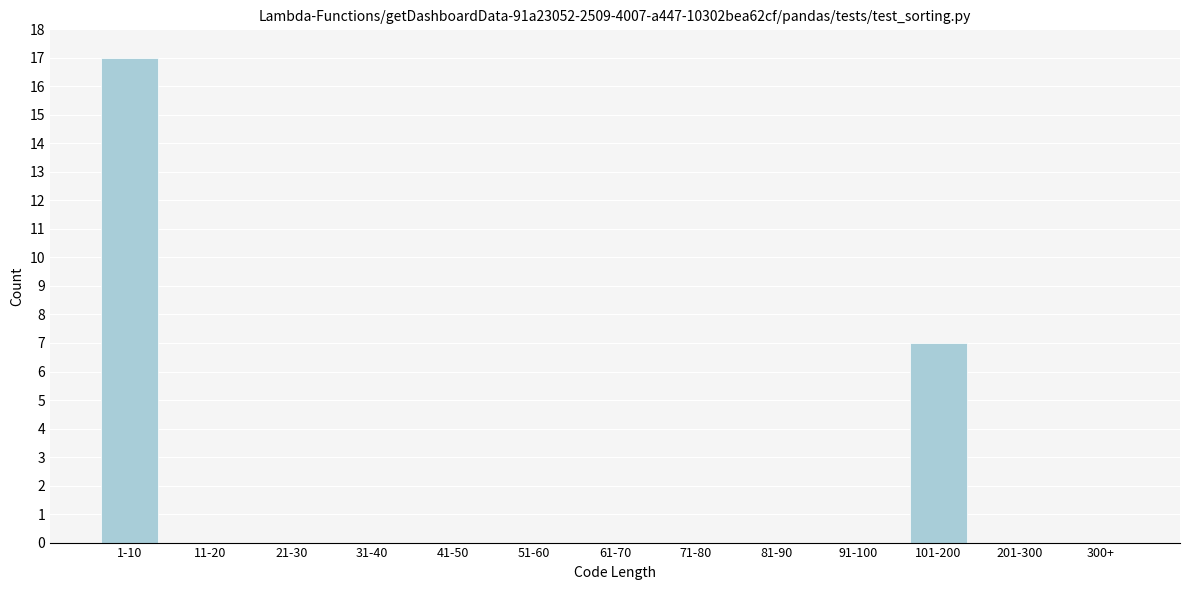

Reading right to left, list all the values displayed in this chart.

300+=0	201-300=0	101-200=7	91-100=0	81-90=0	71-80=0	61-70=0	51-60=0	41-50=0	31-40=0	21-30=0	11-20=0	1-10=17